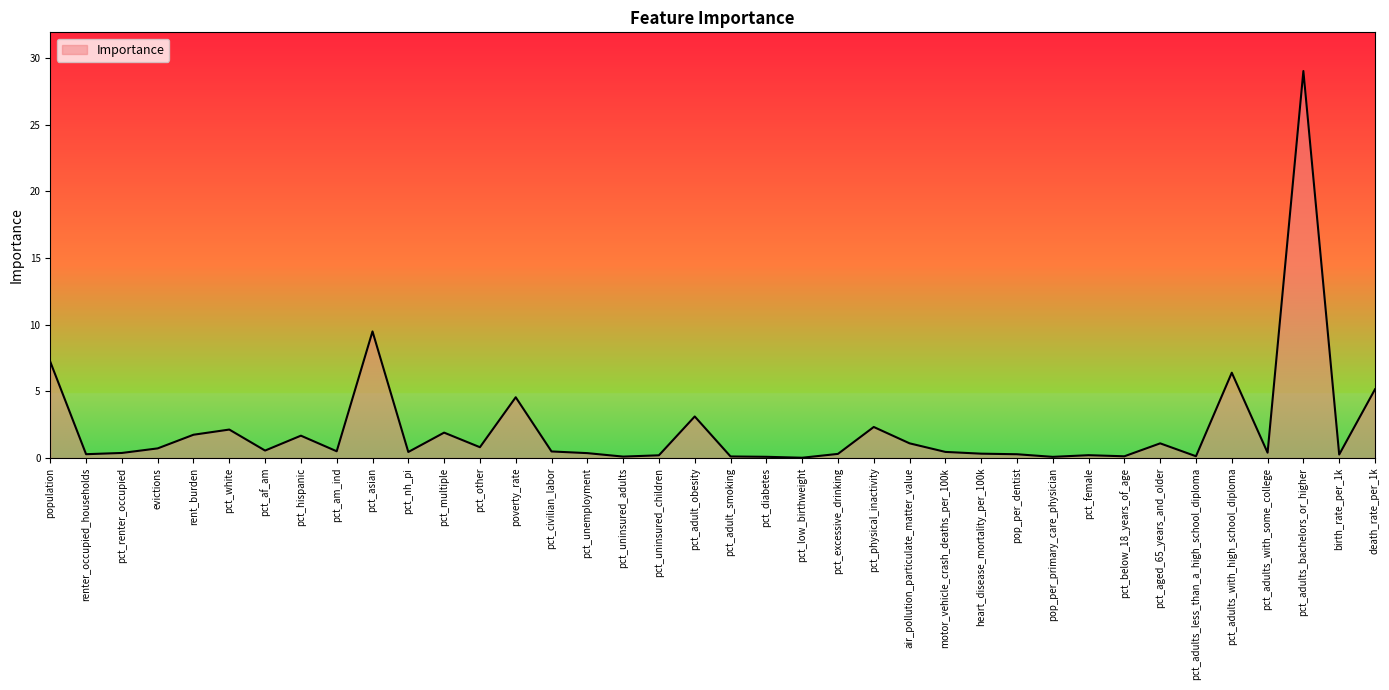

What is the difference between the maximum and minimum values?

29.0